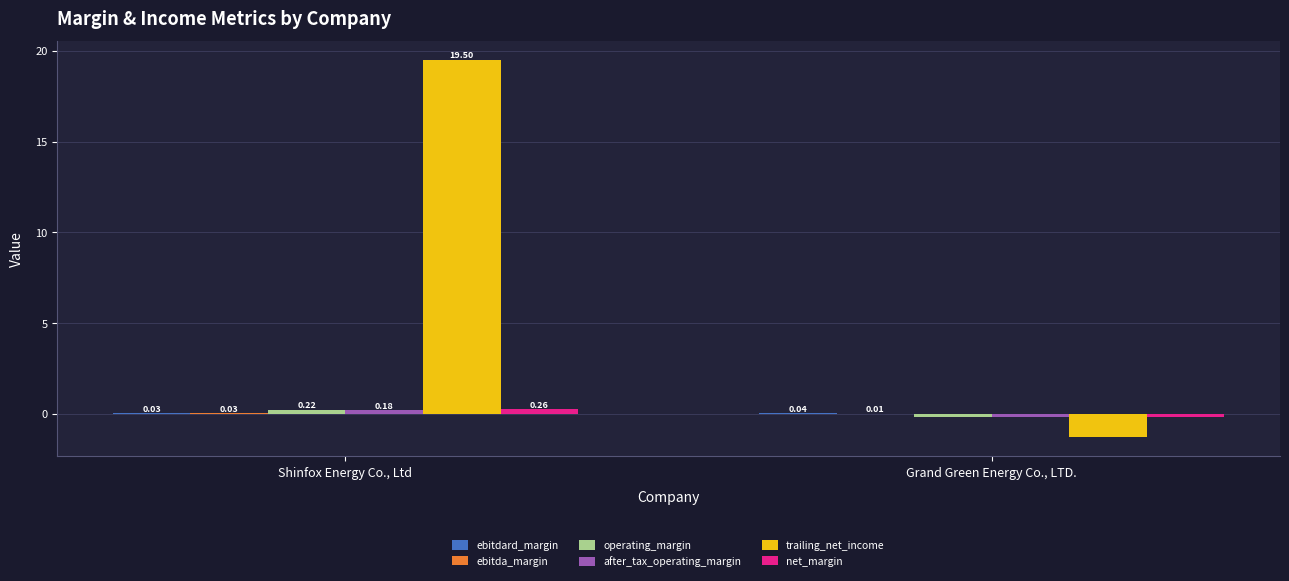

What is the maximum value for trailing_net_income?

19.5